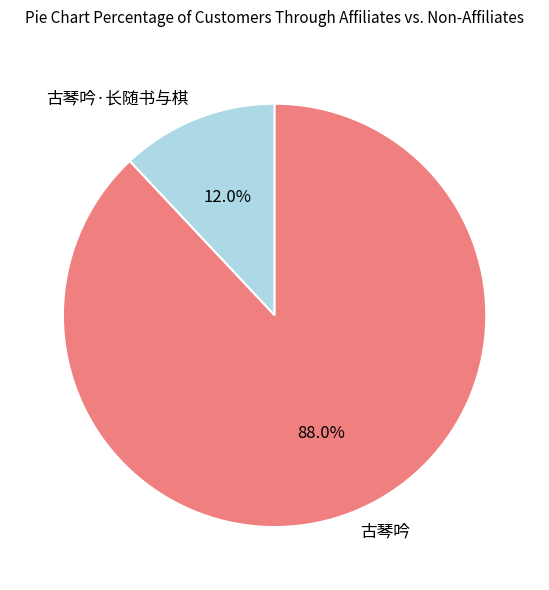

Does any single category account for the majority?

Yes